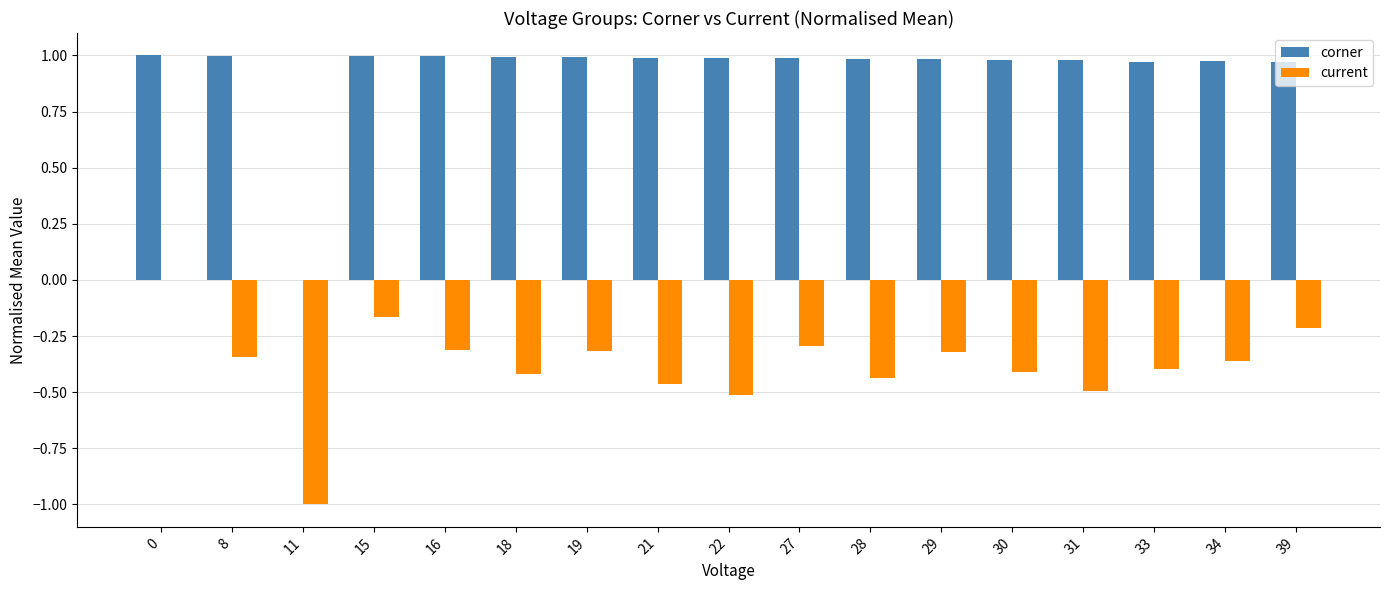

Between 11 and 16, which series saw the biggest shift?

corner